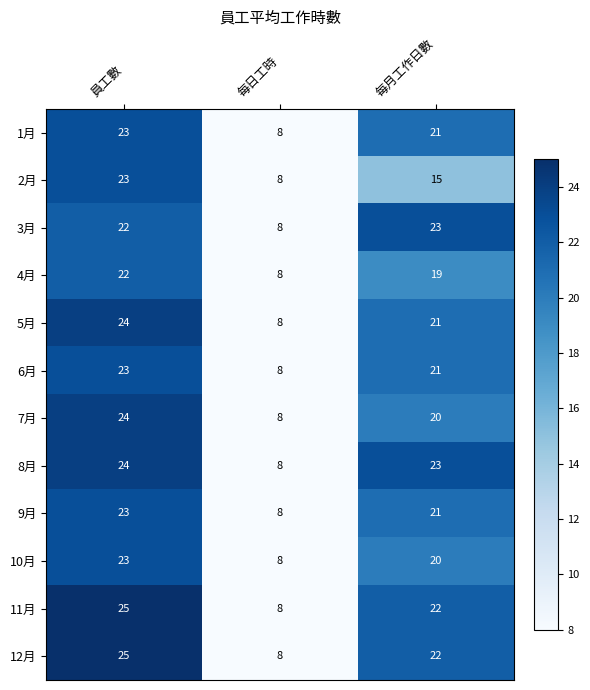

How many data points does each series have?

3